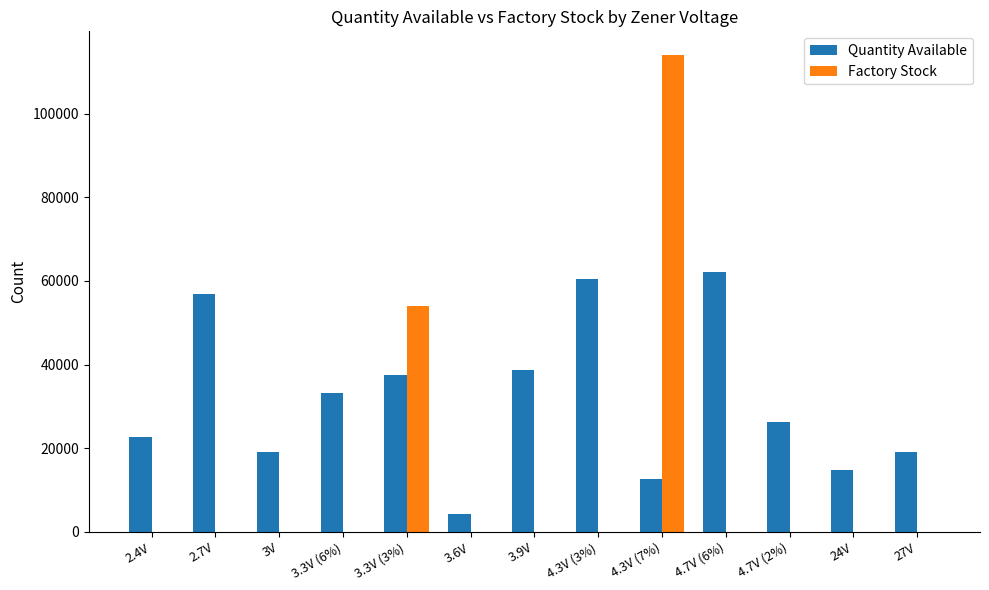

At which category is the sum across all series the highest?

4.3V (7%)